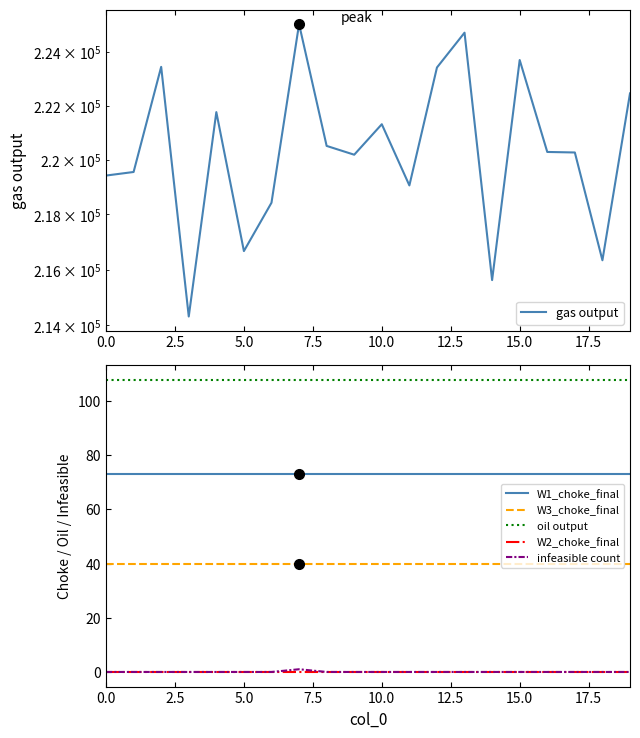

At how many categories does at least one series exceed 177484?

20